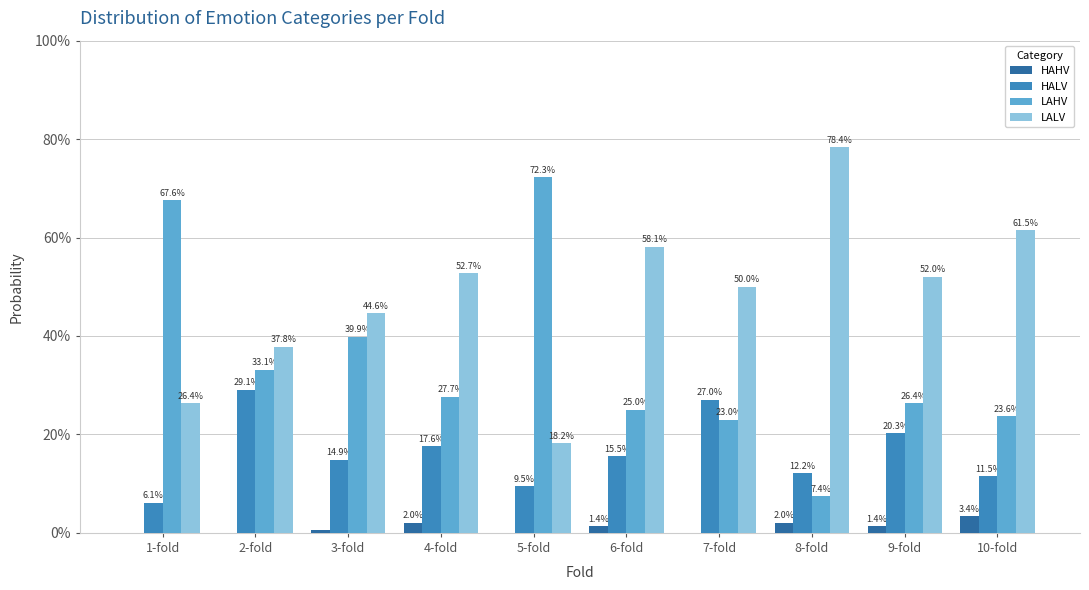

Between 1-fold and 4-fold, which series saw the biggest shift?

LAHV